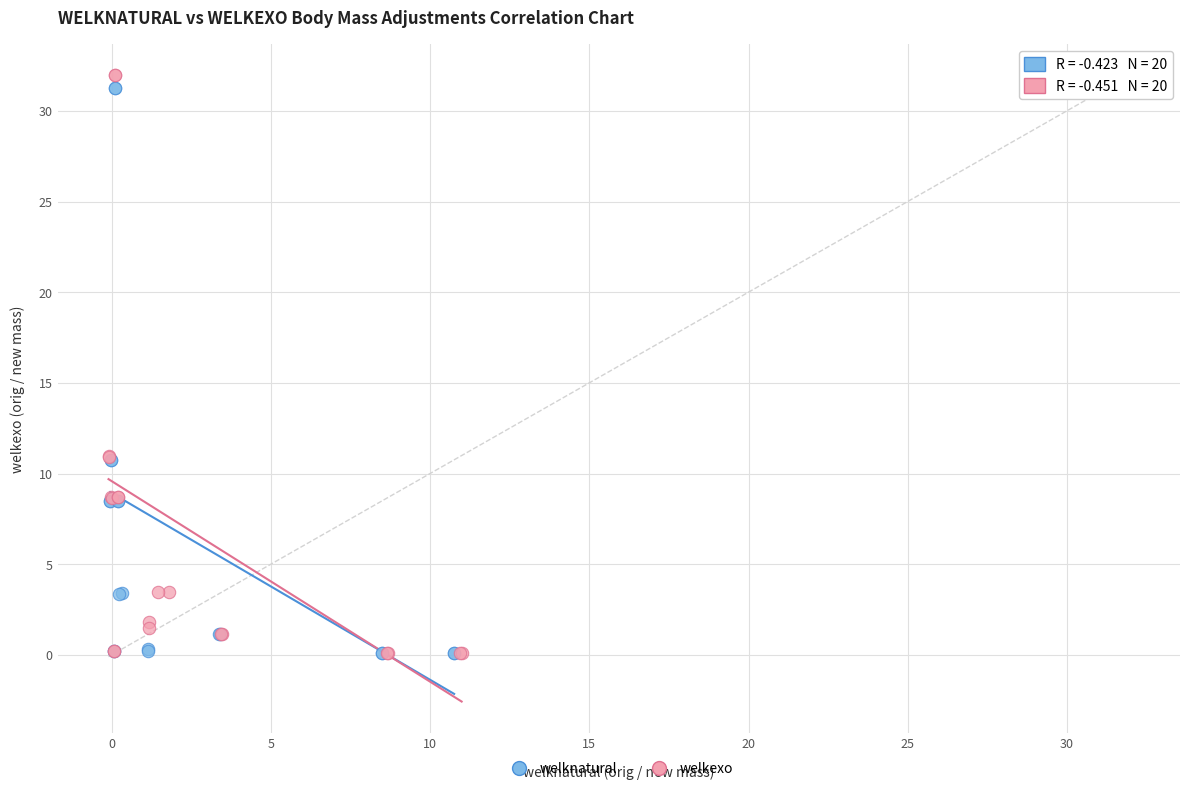

What are all the series names shown in the legend?

welknatural, welkexo